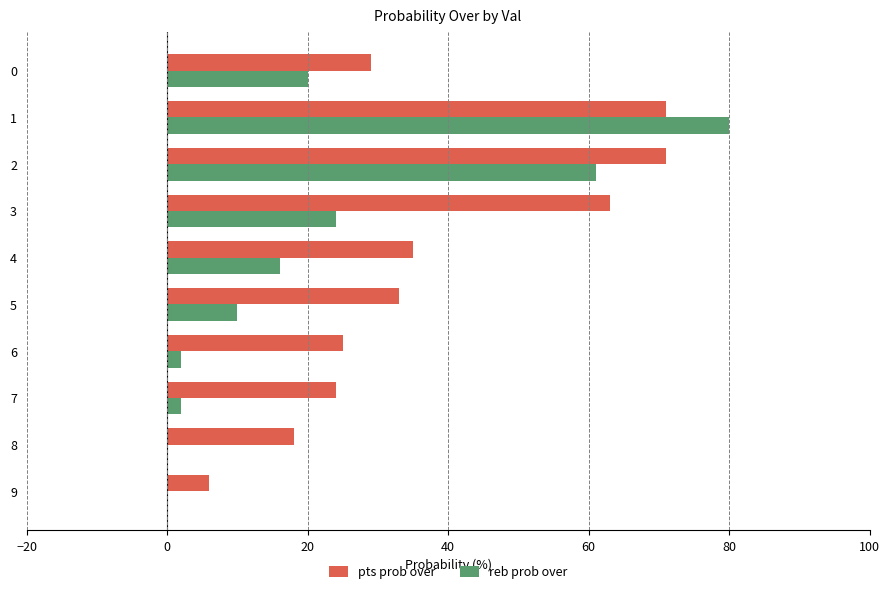

What is the approximate value of reb prob over at 0?

20